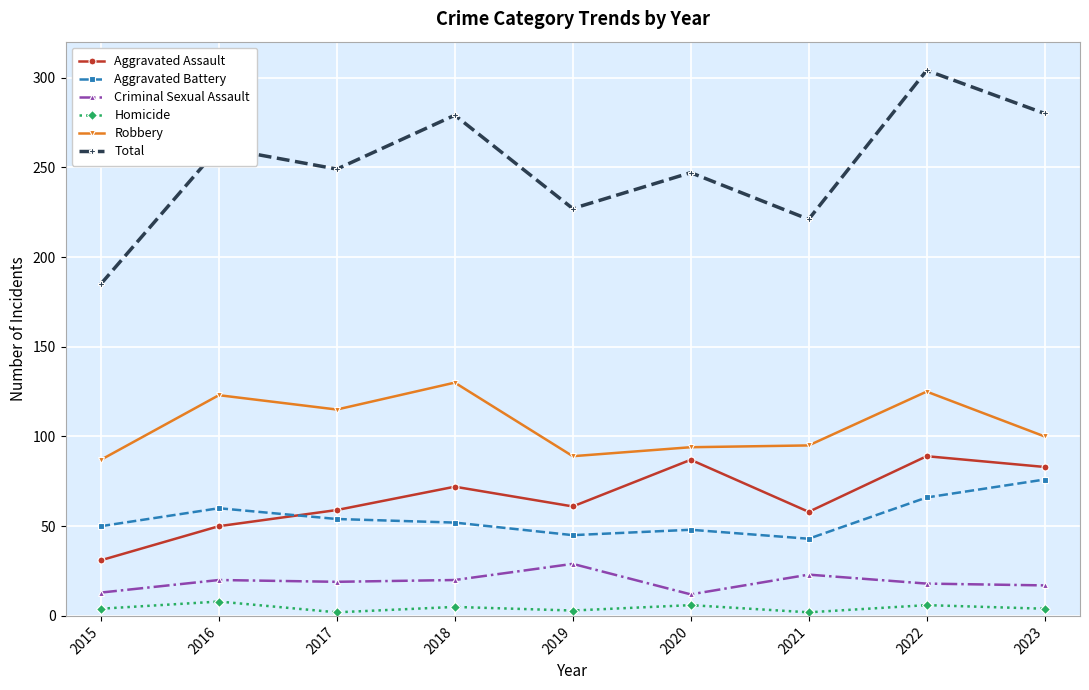

What is the sum of all Robbery values?

958